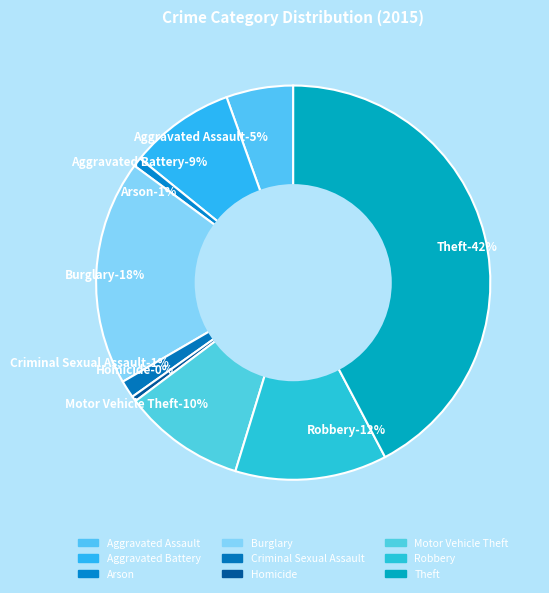

To the nearest percent, what is the difference between the Criminal Sexual Assault and Theft slice percentages?

41%